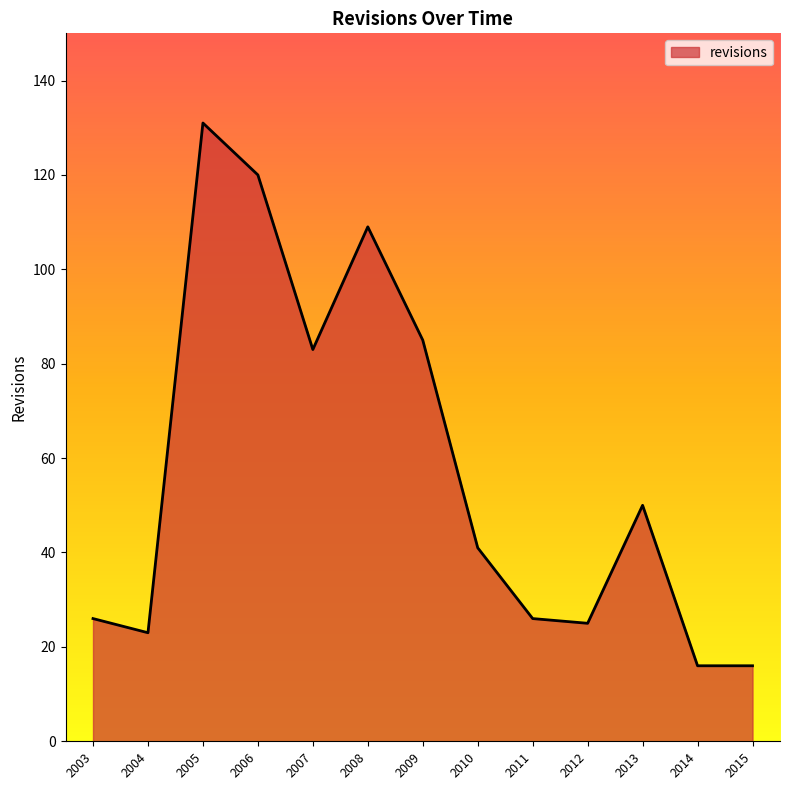

Which category has the highest value across all series?

2005